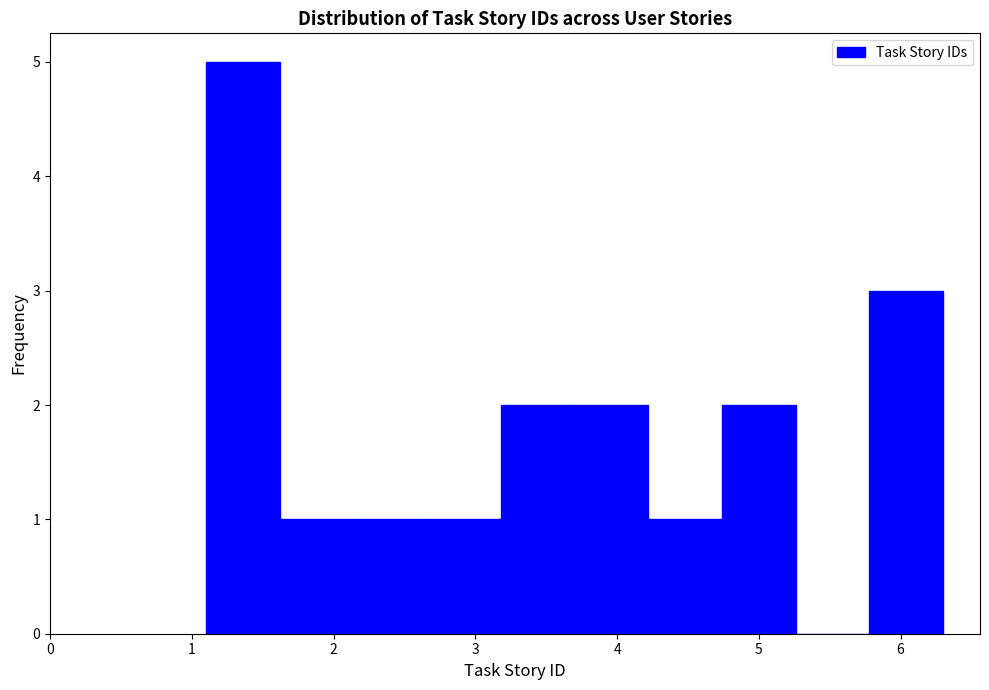

Reading left to right, list every bar in this chart as the range it spans on the x-axis followed by its height. Neither the bar edges nor the heights are printed on the chart, so give them approximately, as read against the axes.

1.10 to 1.62: 5
1.62 to 2.14: 1
2.14 to 2.66: 1
2.66 to 3.18: 1
3.18 to 3.70: 2
3.70 to 4.22: 2
4.22 to 4.74: 1
4.74 to 5.26: 2
5.26 to 5.78: 0
5.78 to 6.30: 3